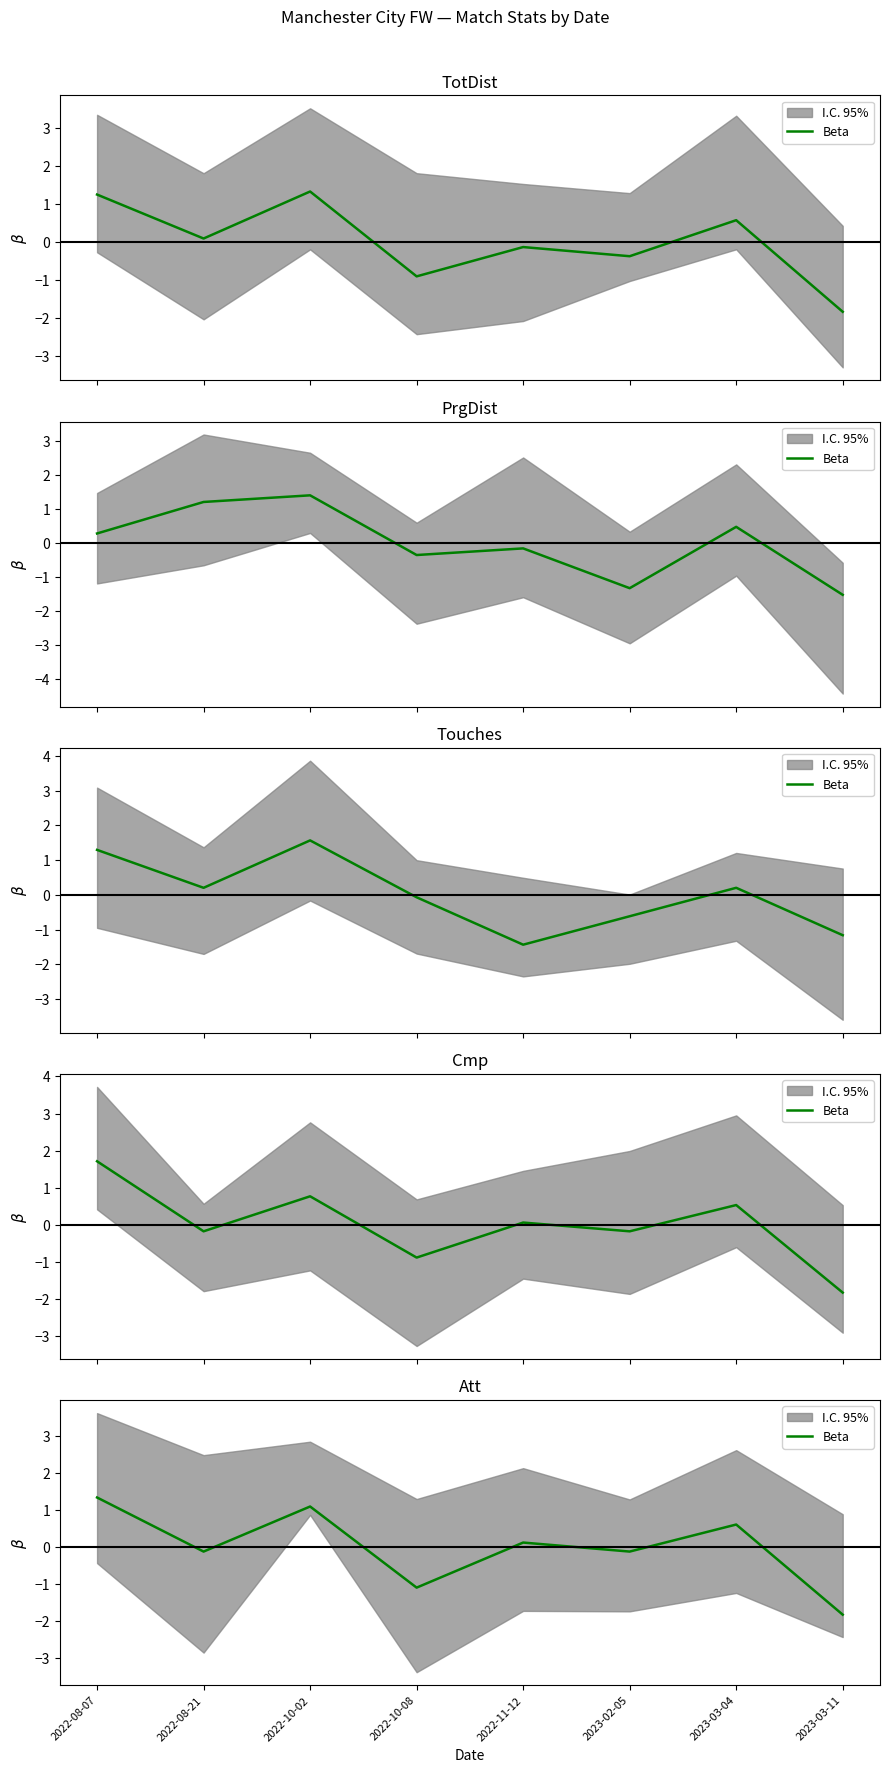

Does the chart have visible grid lines?

No